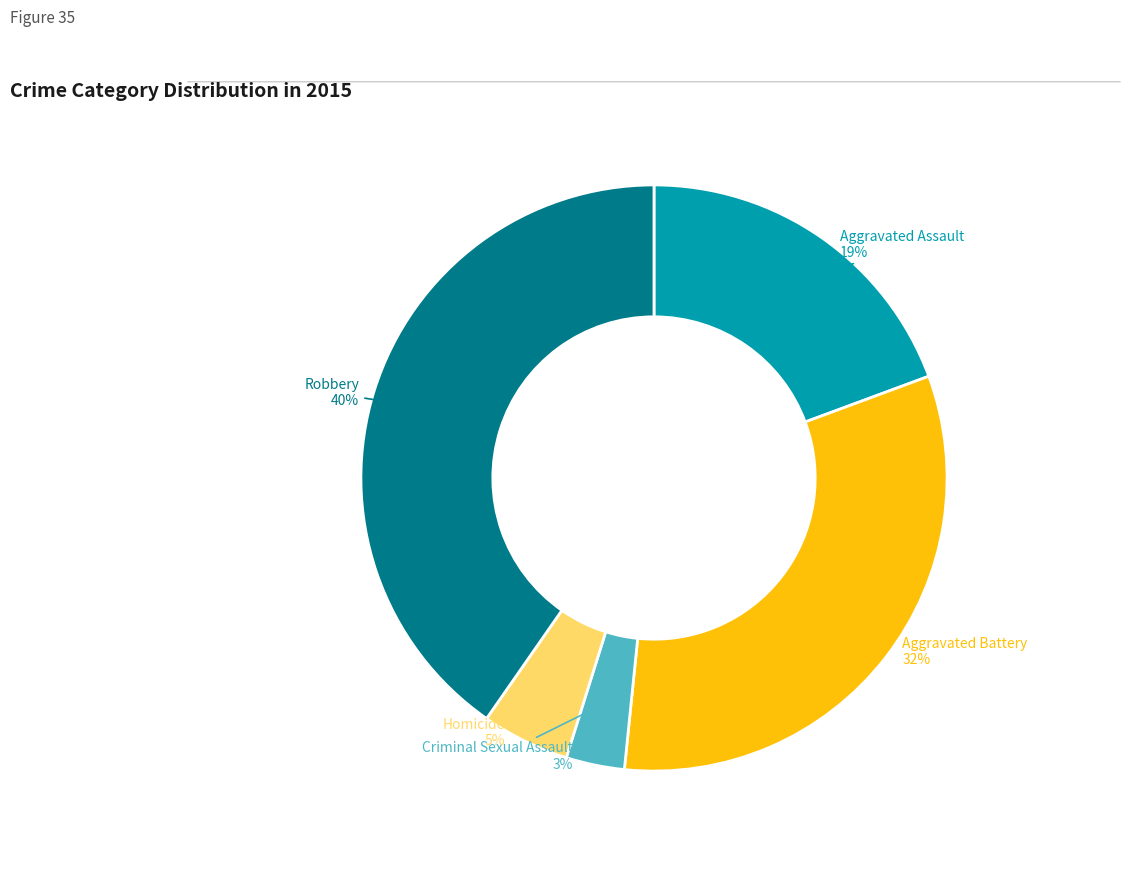

To the nearest percent, what is the average slice percentage?

20%